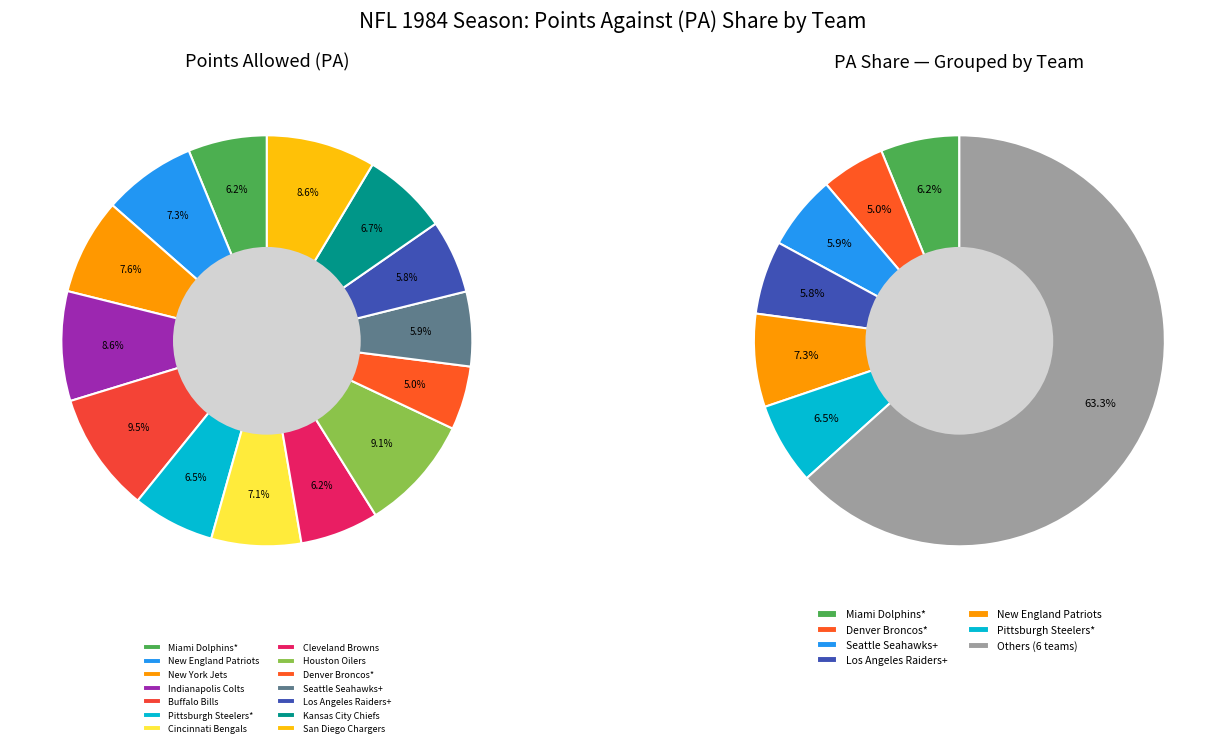

To the nearest percent, what is the average slice percentage?

7%